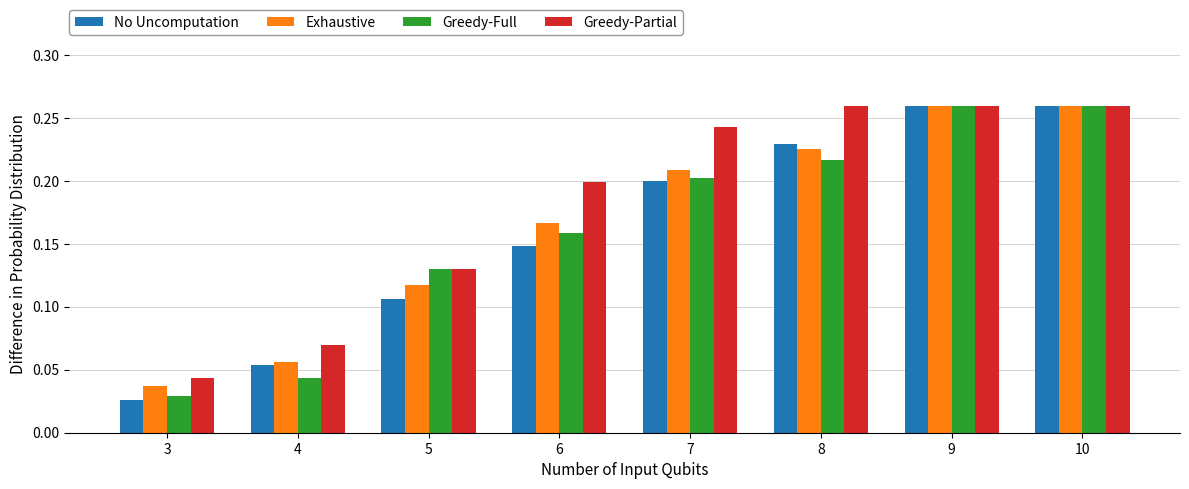

What is the sum of all Exhaustive values?

1.3